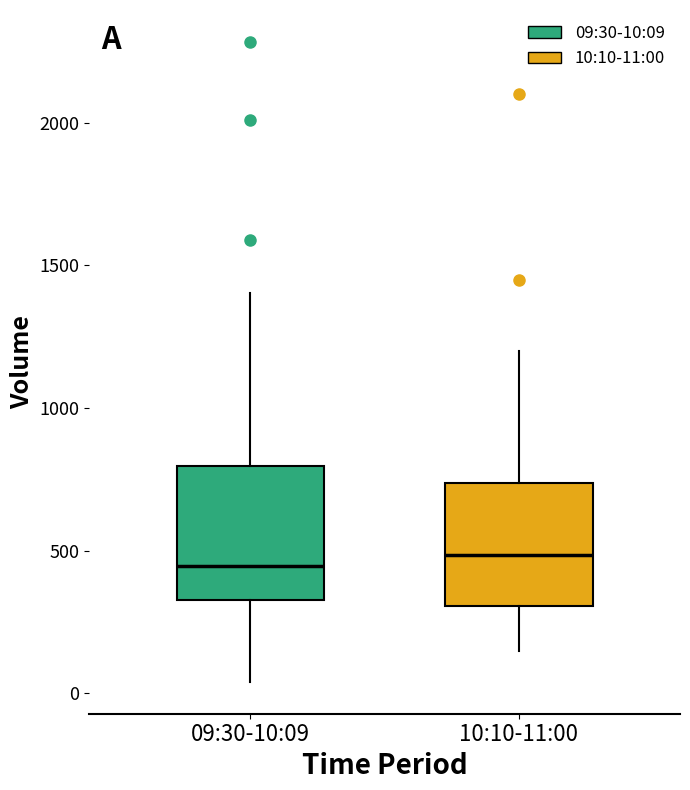

Reading left to right, read every box against the y-axis: the position of its median line, the range the box covers, and the ends of its whiskers. The values are not printed on the chart, so give them approximately, as read against the axis.

09:30-10:09: median 450, box 350 to 800, whiskers 50 to 1400
10:10-11:00: median 500, box 300 to 750, whiskers 150 to 1200